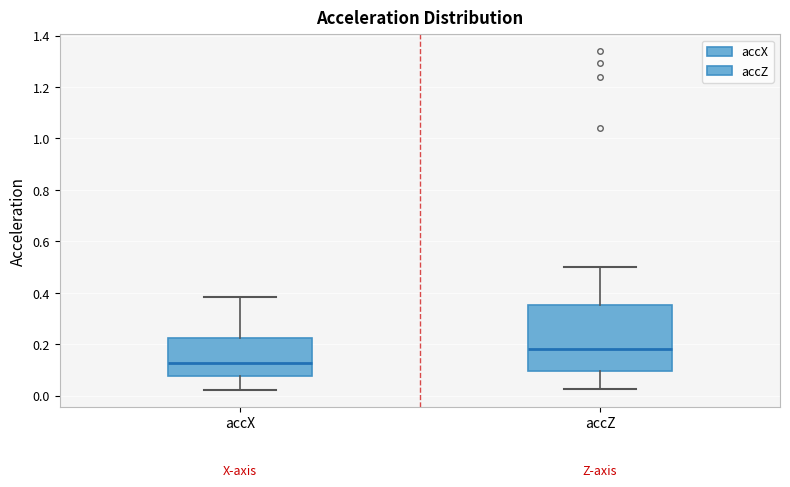

Reading left to right, transcribe this box plot: for each box, give where its median line is, the range the box spans, and where its two whiskers end, as read against the y-axis. The values are not printed on the chart, so give them approximately, as read against the axis.

accX: median 0.12, box 0.08 to 0.22, whiskers 0.02 to 0.38
accZ: median 0.18, box 0.10 to 0.36, whiskers 0.02 to 0.50